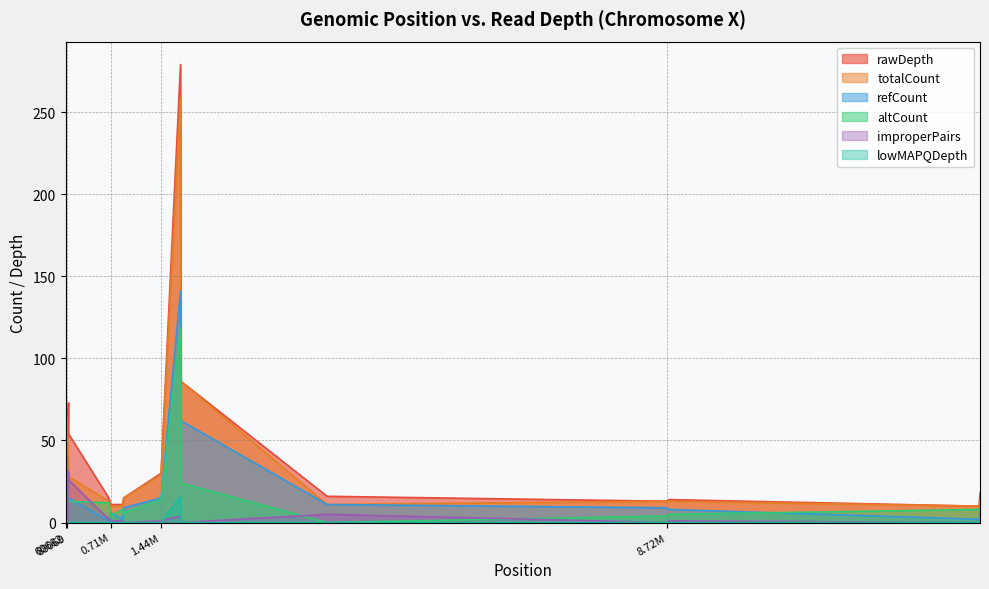

How many lines are shown in the chart?

6